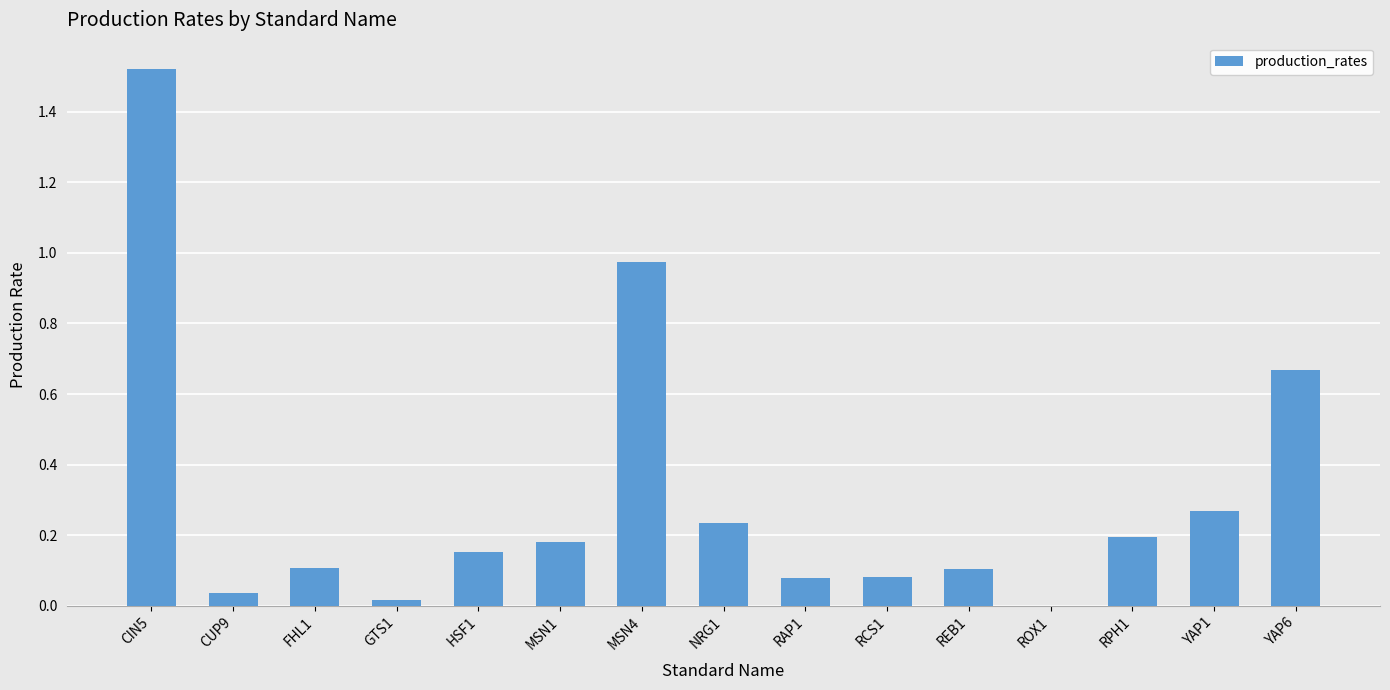

What is the sum of all values?

4.6